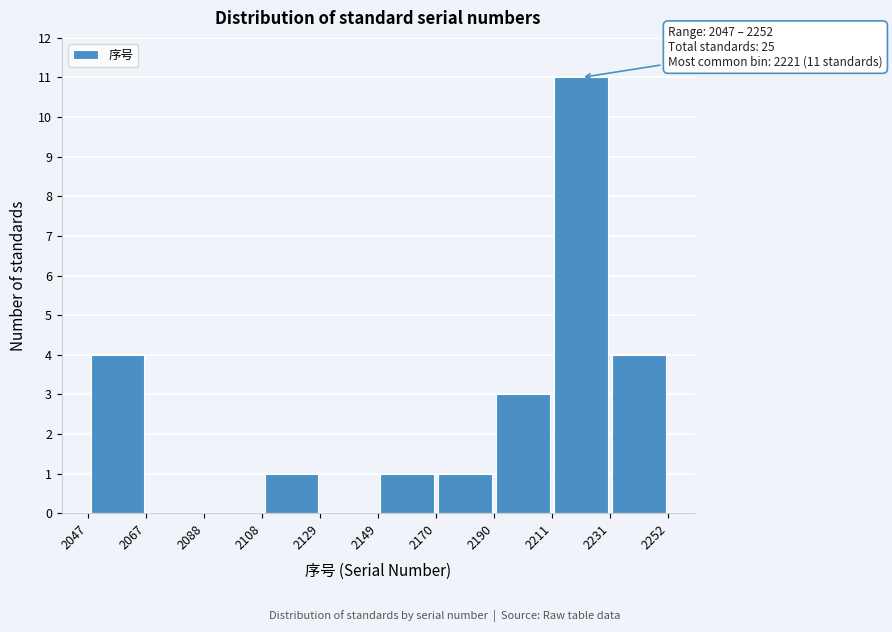

Over which range of the x-axis is the bar tallest?

2211 to 2231